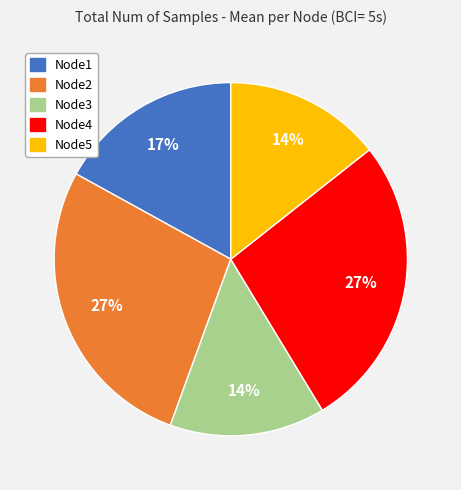

True or false: Node3 accounts for 14% of the total.

True